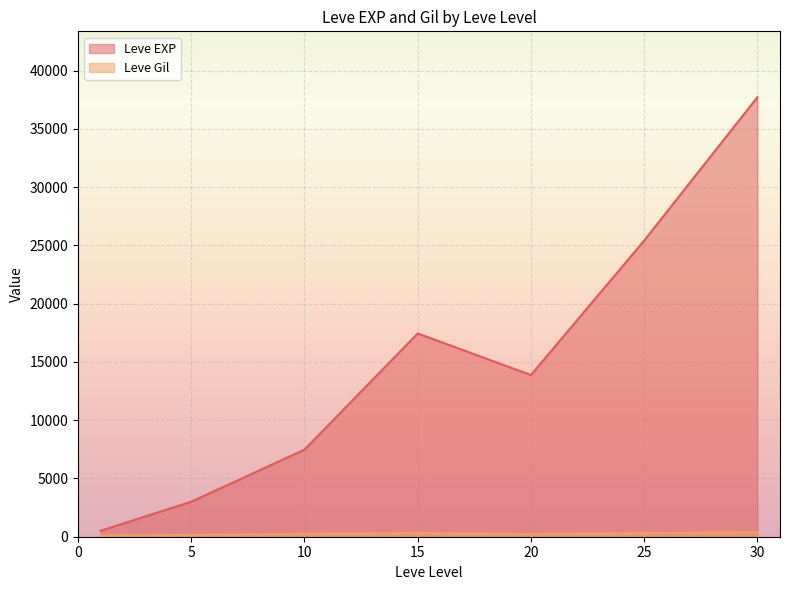

Between 5 and 30, which series saw the biggest shift?

Leve EXP